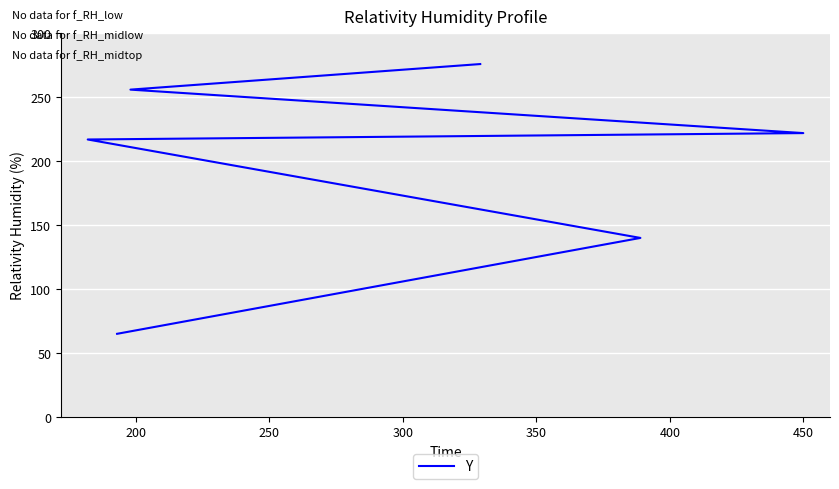

The chart shows a value of 217 at 250. True or false?

True